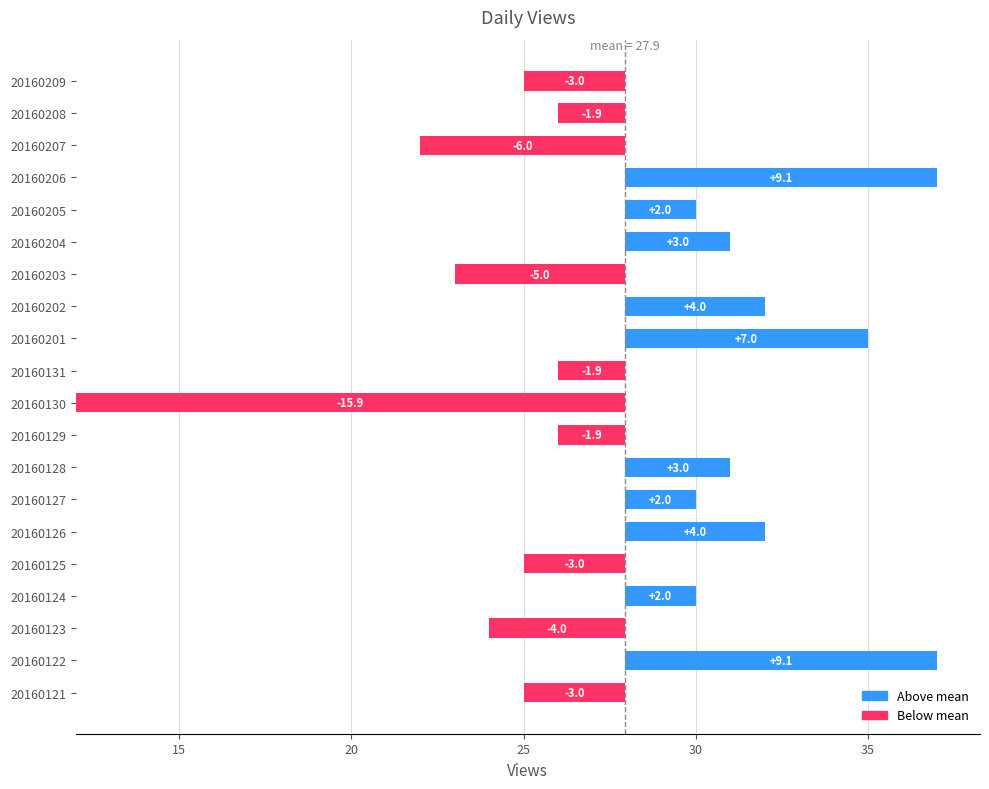

Are the bars horizontal?

Yes